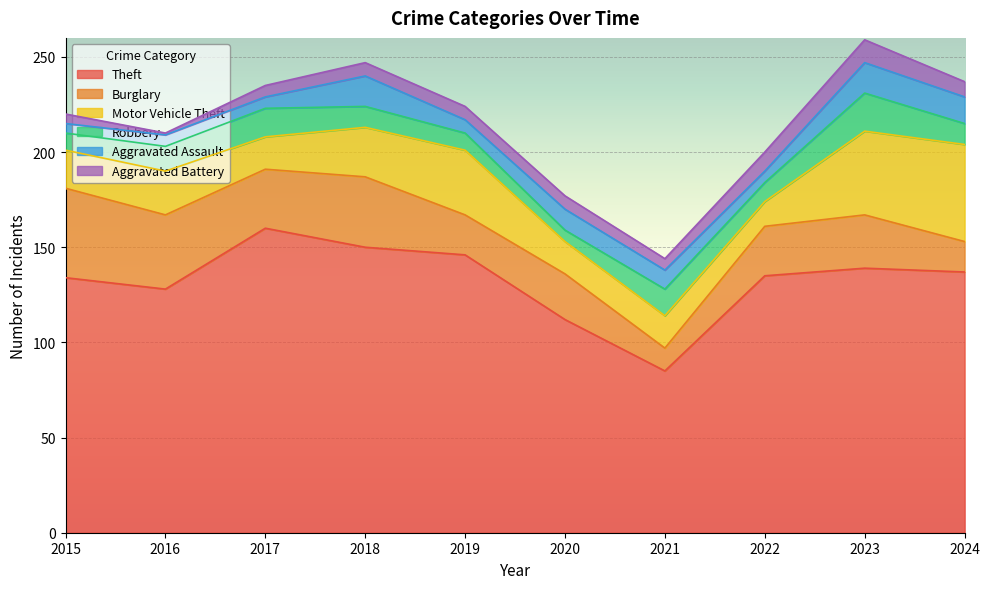

List the series in order of their peak value, lowest first.

Aggravated Battery, Aggravated Assault, Robbery, Burglary, Motor Vehicle Theft, Theft